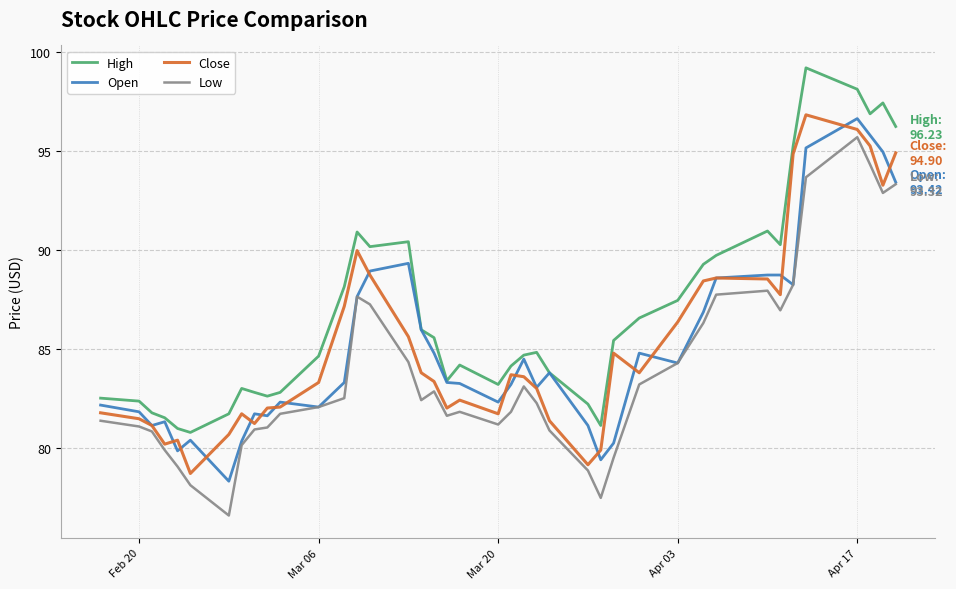

True or false: High and Low cross at least once.

False